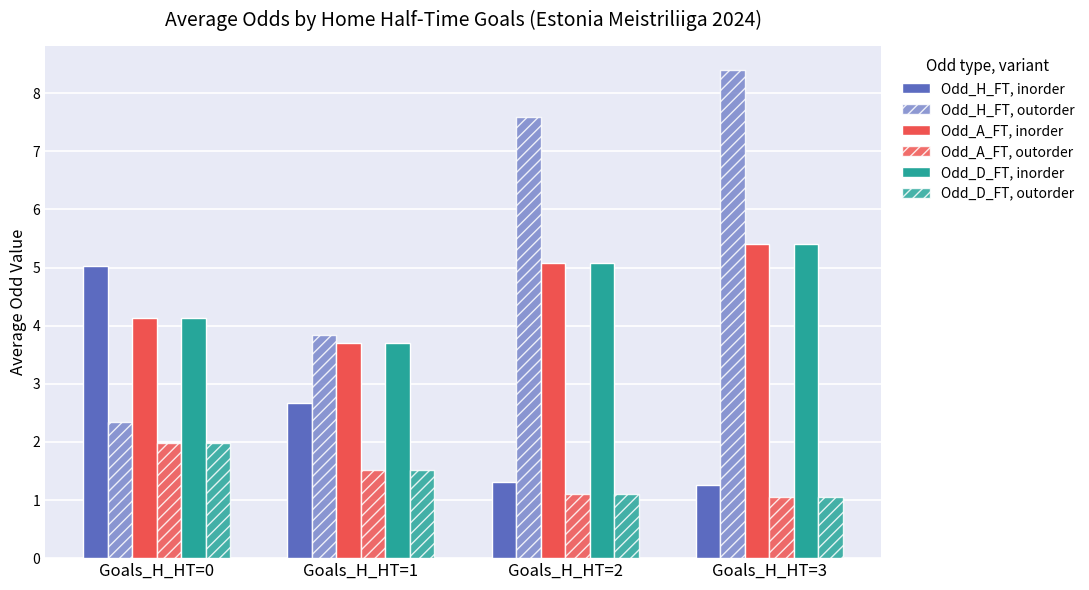

Which category has the lowest value in the Odd_D_FT, outorder series?

Goals_H_HT=3